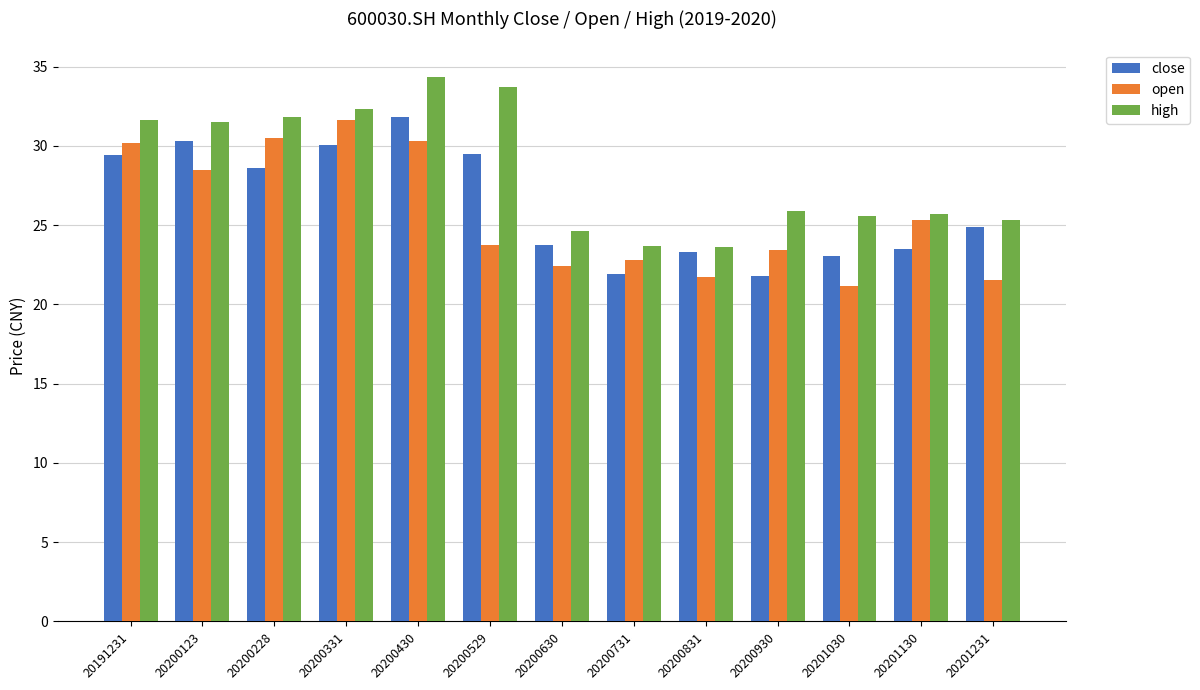

At 20200930, list the series in order from largest to smallest.

high, open, close